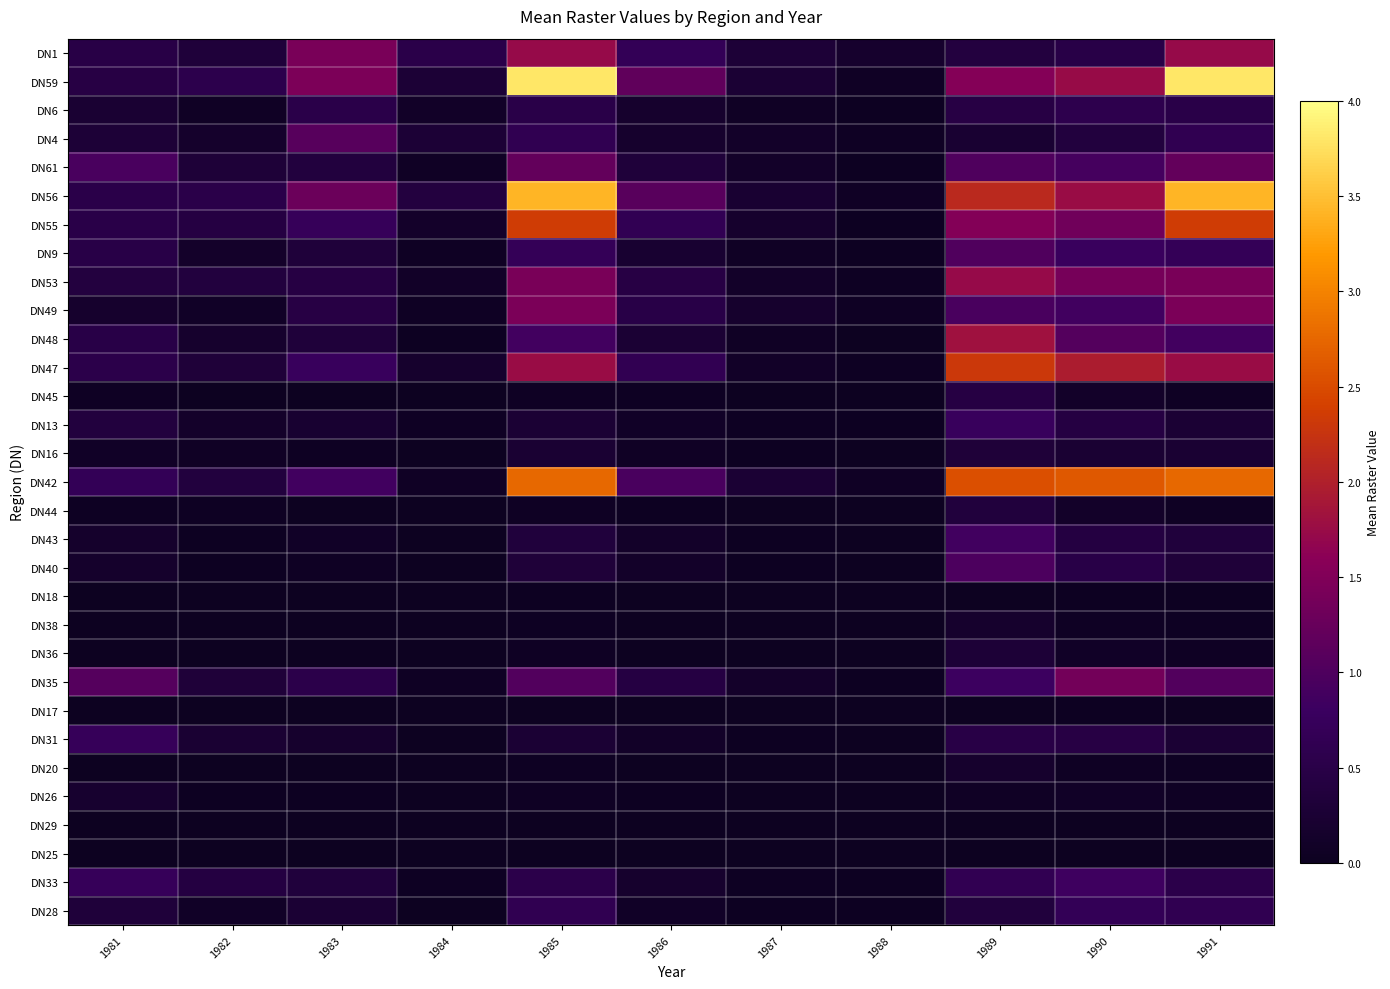

How many categories are shown in the chart?

11